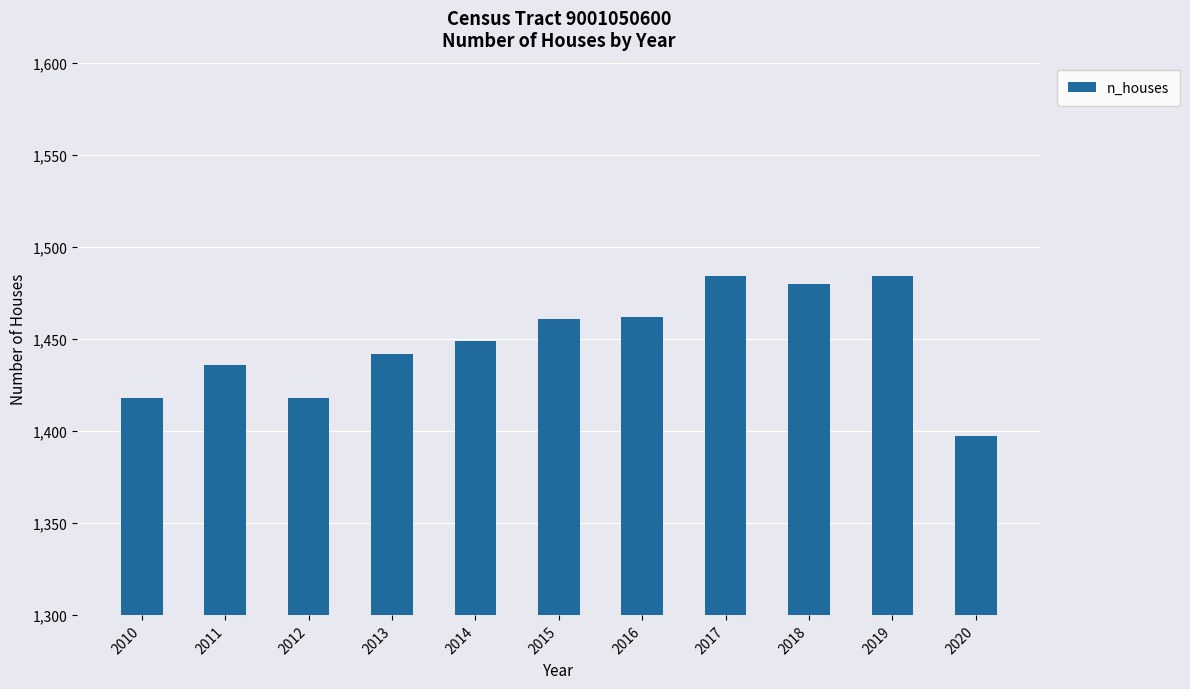

How many bars are there in total?

11